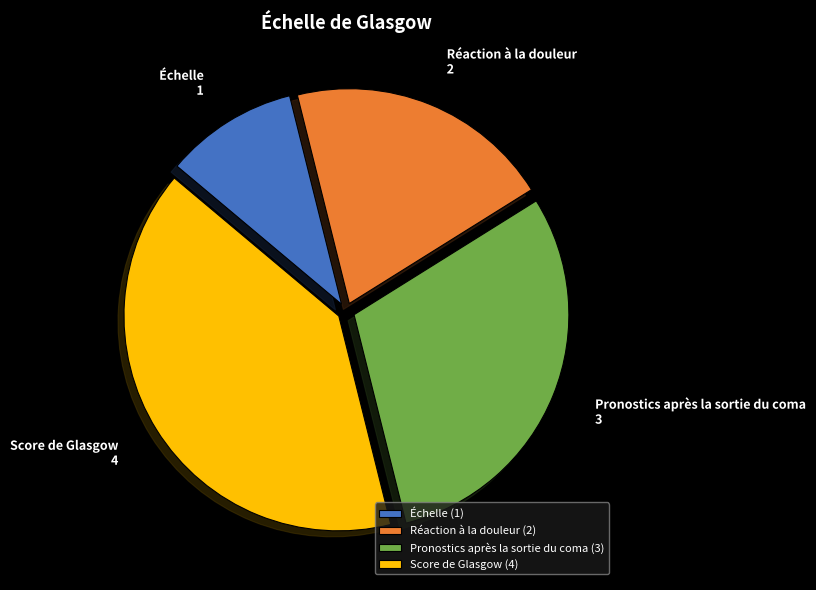

The Échelle slice represents 10% of the pie. True or false?

True